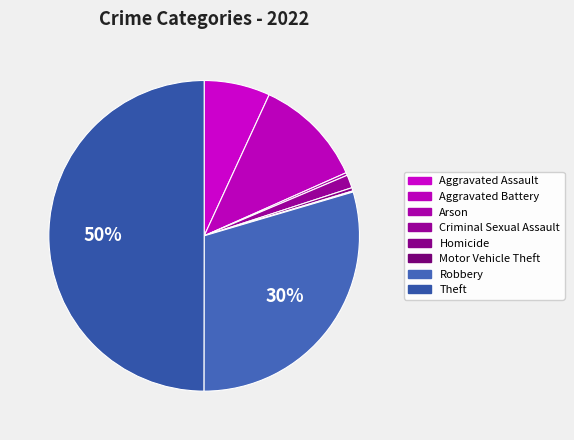

To the nearest percent, what portion does Aggravated Battery represent?

11%